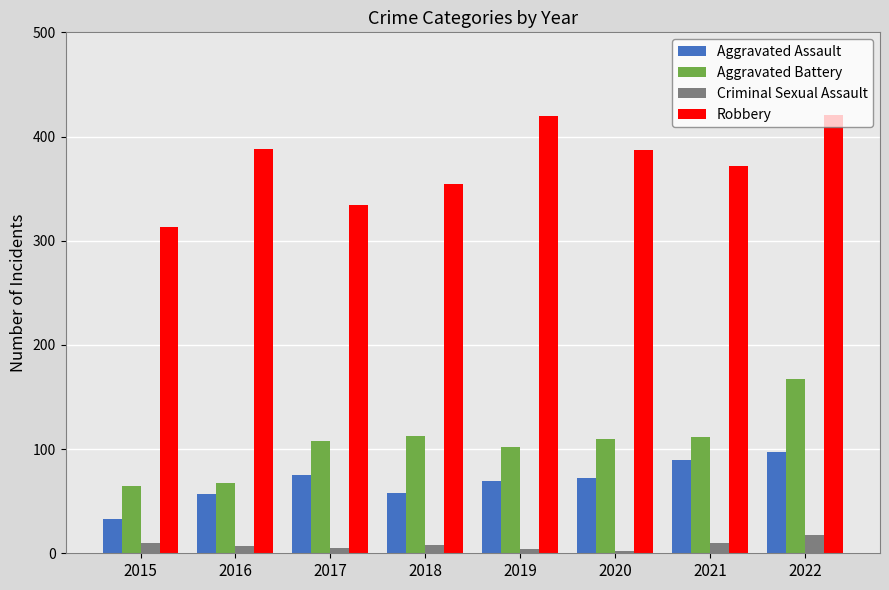

Which series has the largest range (max minus min)?

Robbery